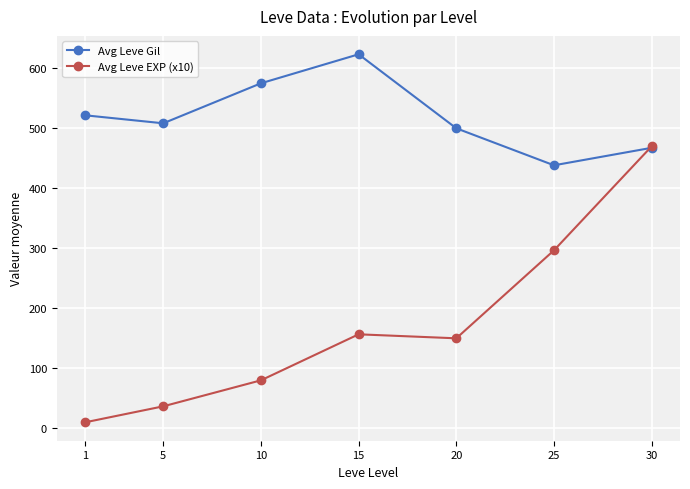

How many data points in Avg Leve EXP (x10) are less than 150?

3